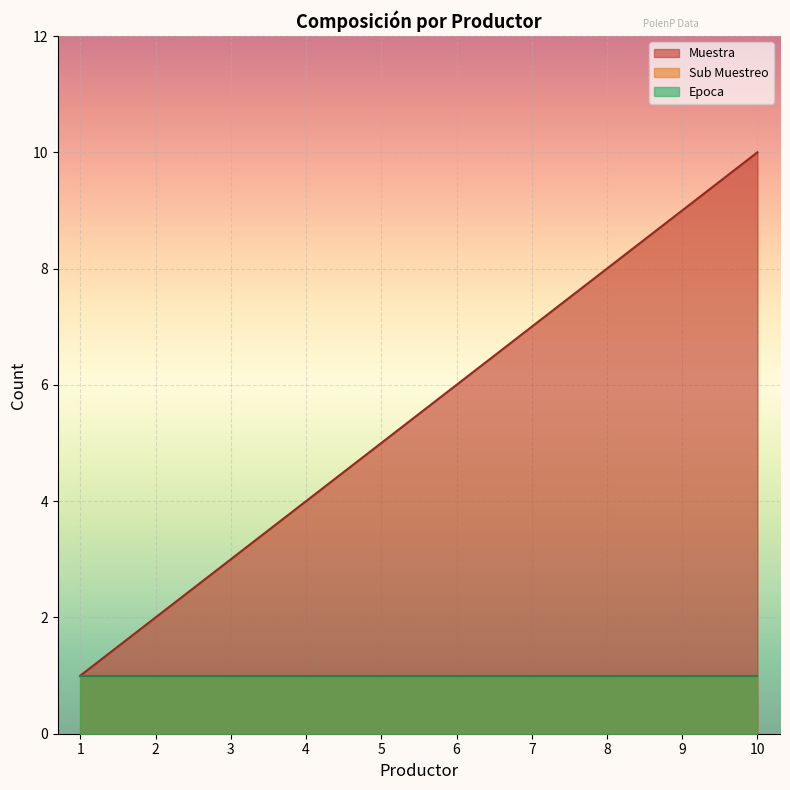

True or false: Muestra and Sub Muestreo cross at least once.

False